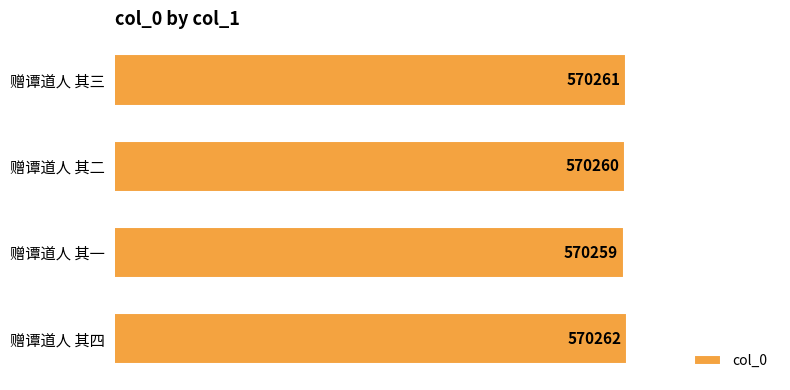

Rank the categories by value from highest to lowest.

赠谭道人 其四, 赠谭道人 其三, 赠谭道人 其二, 赠谭道人 其一